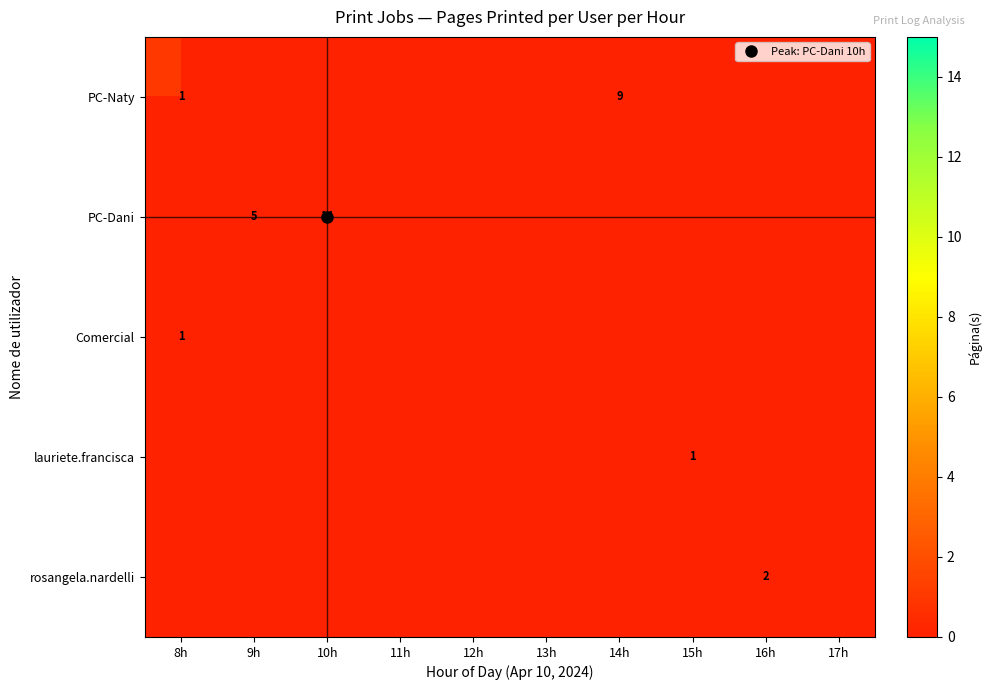

Which category has the highest value across all series?

10h